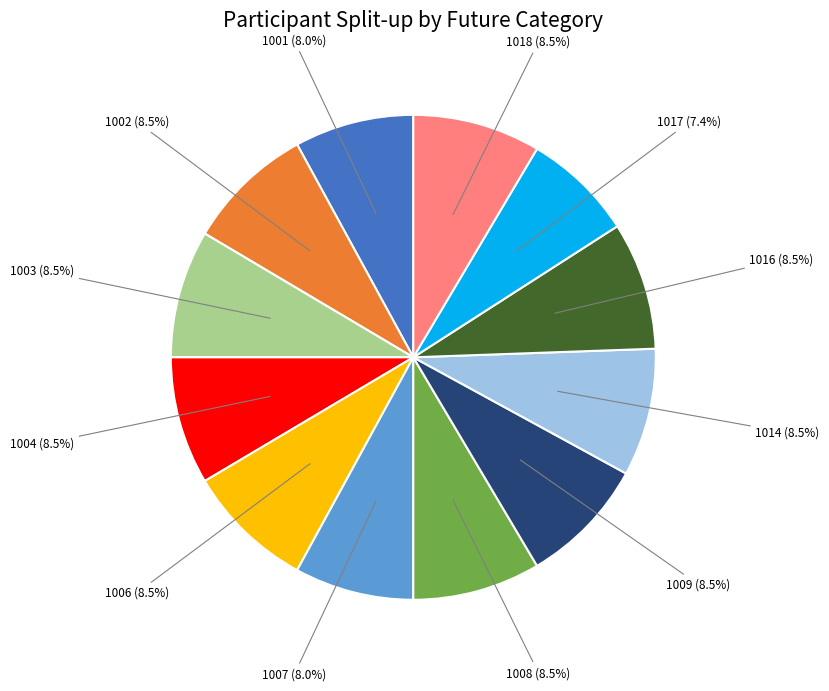

Approximately how many times larger is the value at 1016 (8.5%) compared to 1008 (8.5%)?

1.0